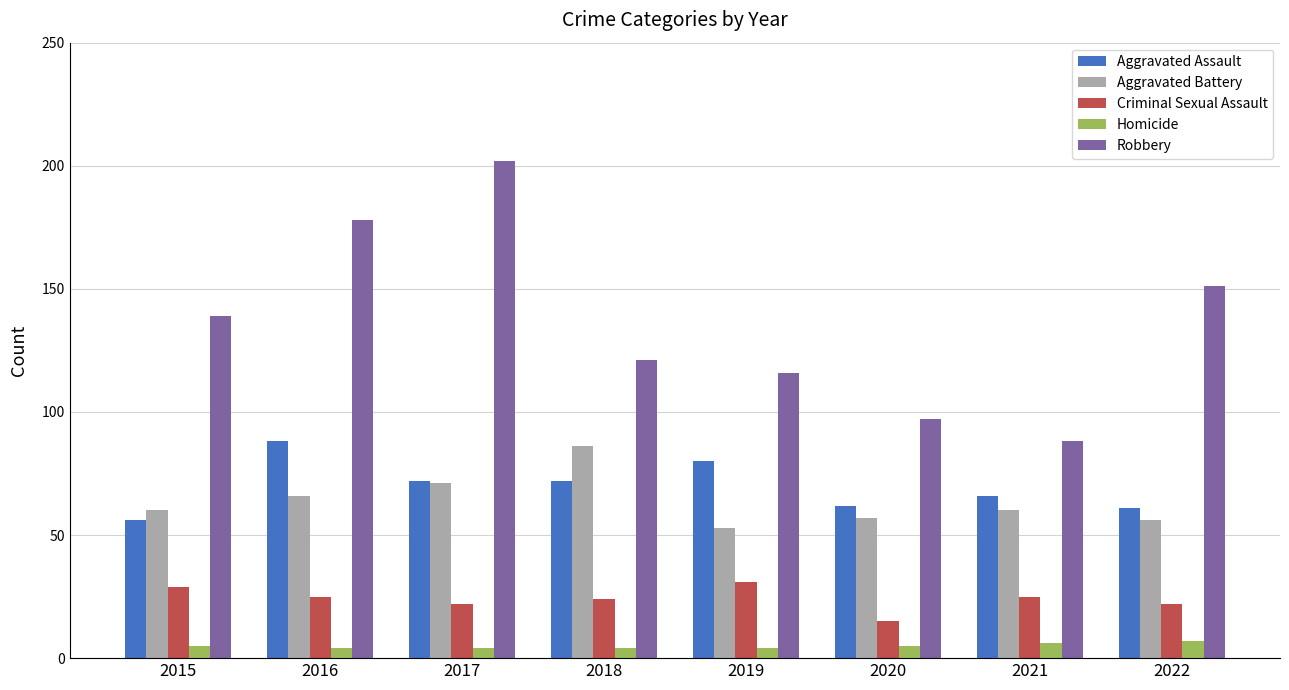

How many categories are shown in the chart?

8